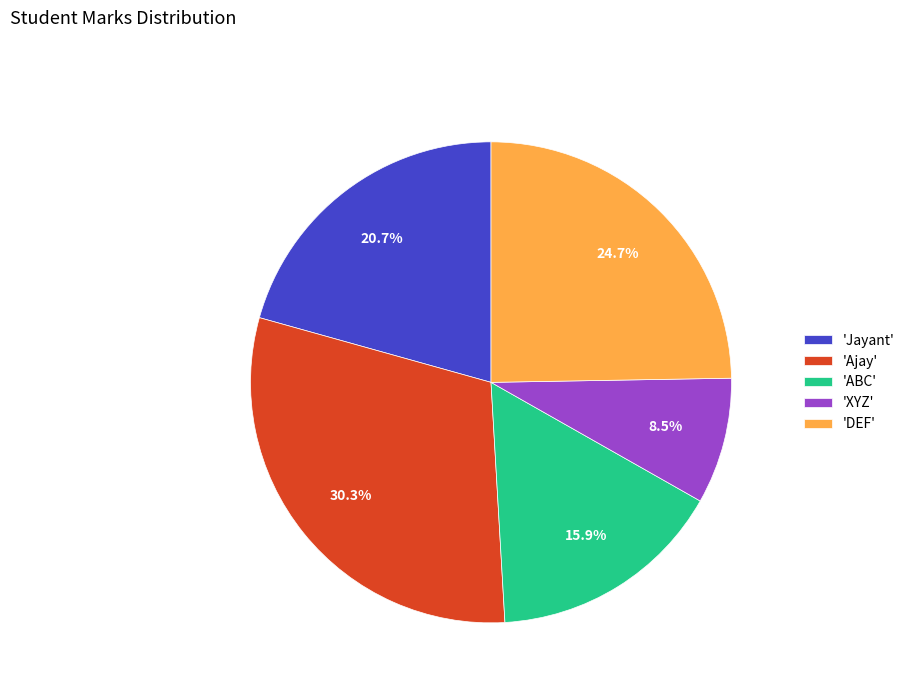

To the nearest percent, what is the difference between the largest and smallest slice percentages?

22%